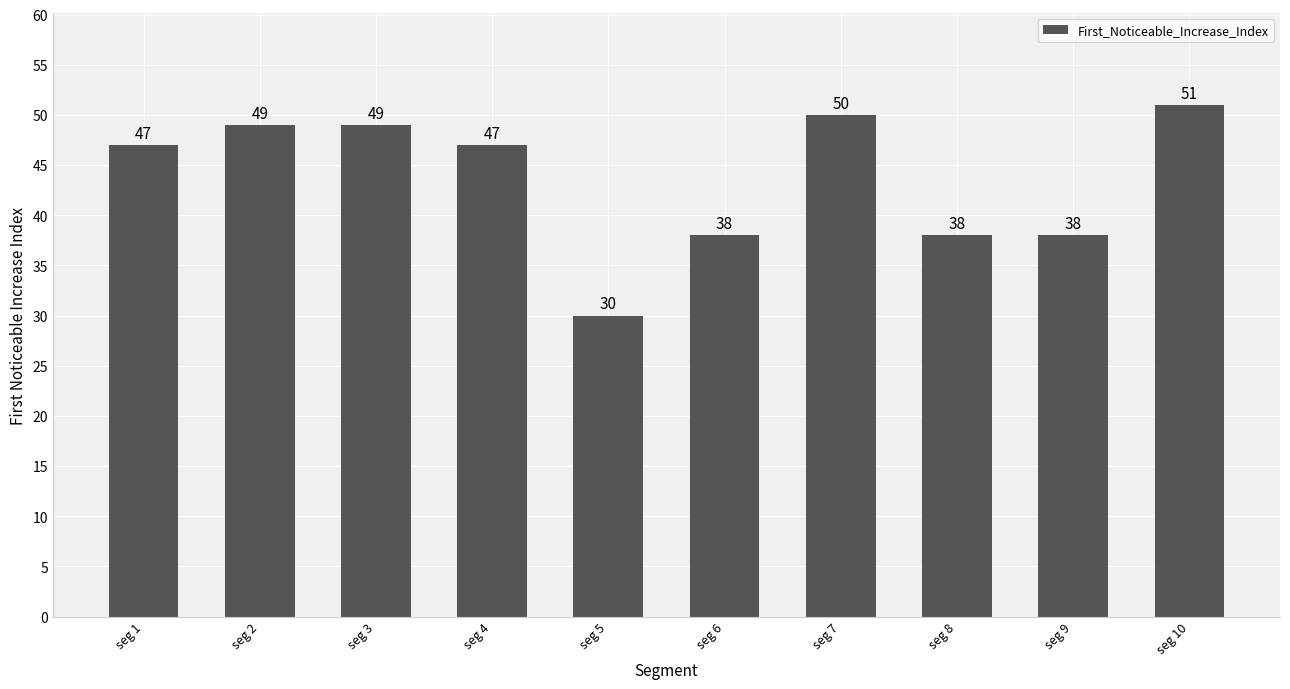

How many values are below 47?

4